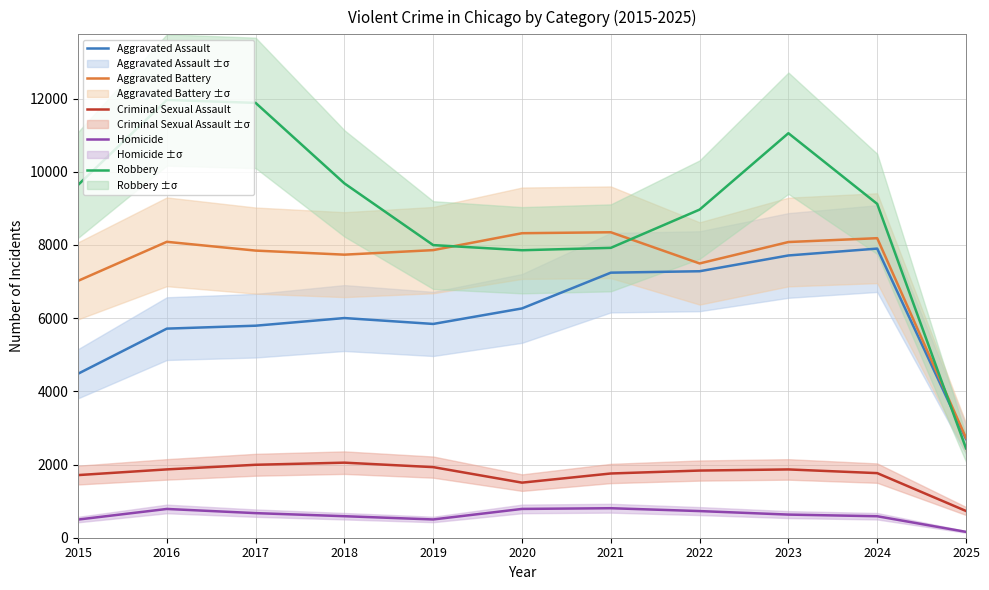

What is the value of the Criminal Sexual Assault point at the 9th from the left?

1866